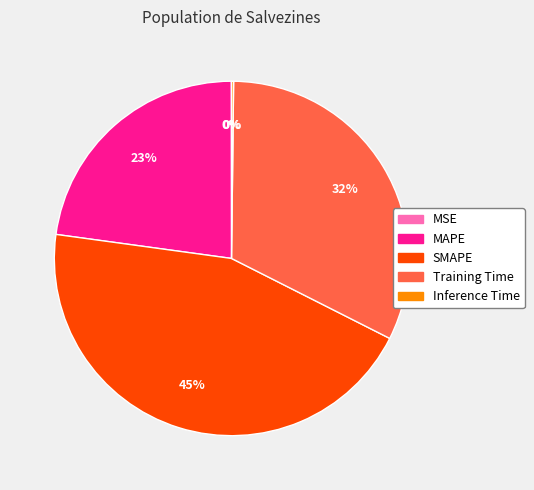

What percentage is the MAPE slice, to the nearest percent?

23%